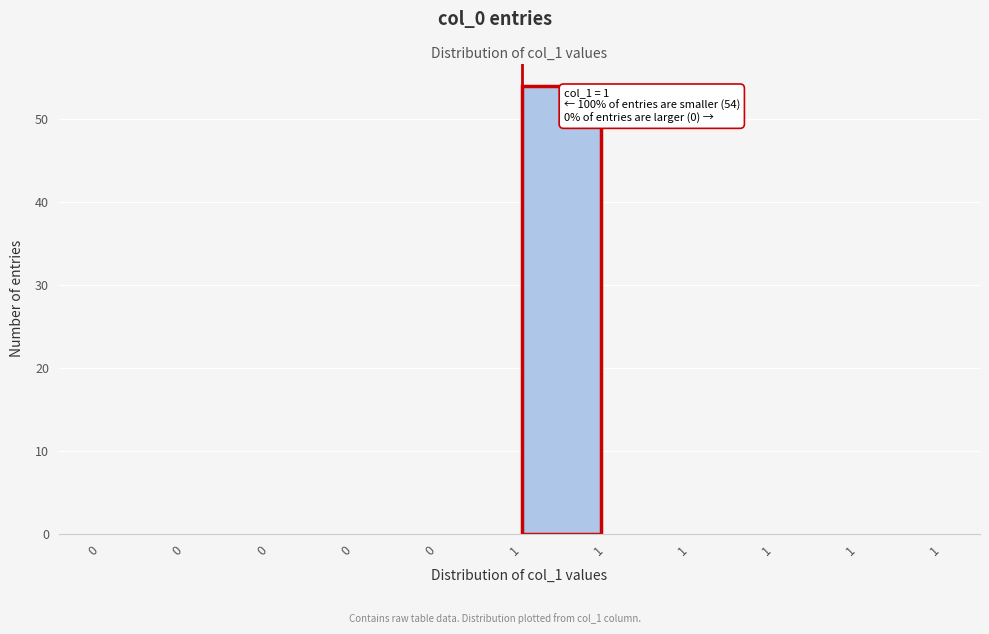

How many categories are shown in the chart?

10